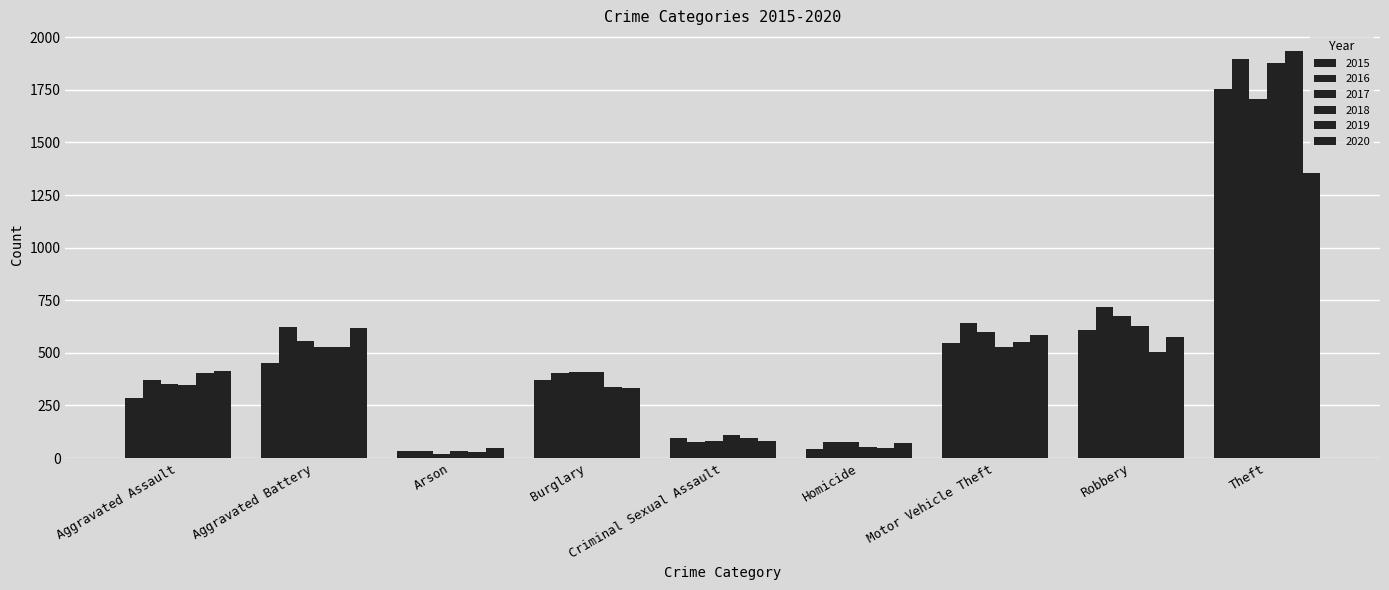

Reading left to right, extract all data points from this chart.

2015: 284	450	32	370	95	44	545	609	1754
2016: 369	625	35	404	75	76	643	720	1895
2017: 351	556	21	411	83	75	597	674	1707
2018: 345	527	35	408	112	51	530	628	1876
2019: 402	527	29	338	96	48	552	502	1936
2020: 414	616	50	333	83	71	583	576	1357